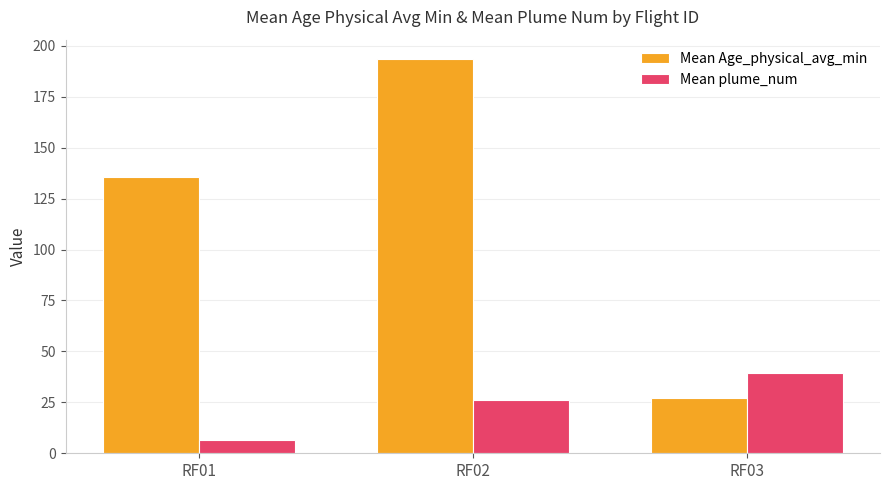

What is the approximate value of Mean plume_num at RF03?

39.5